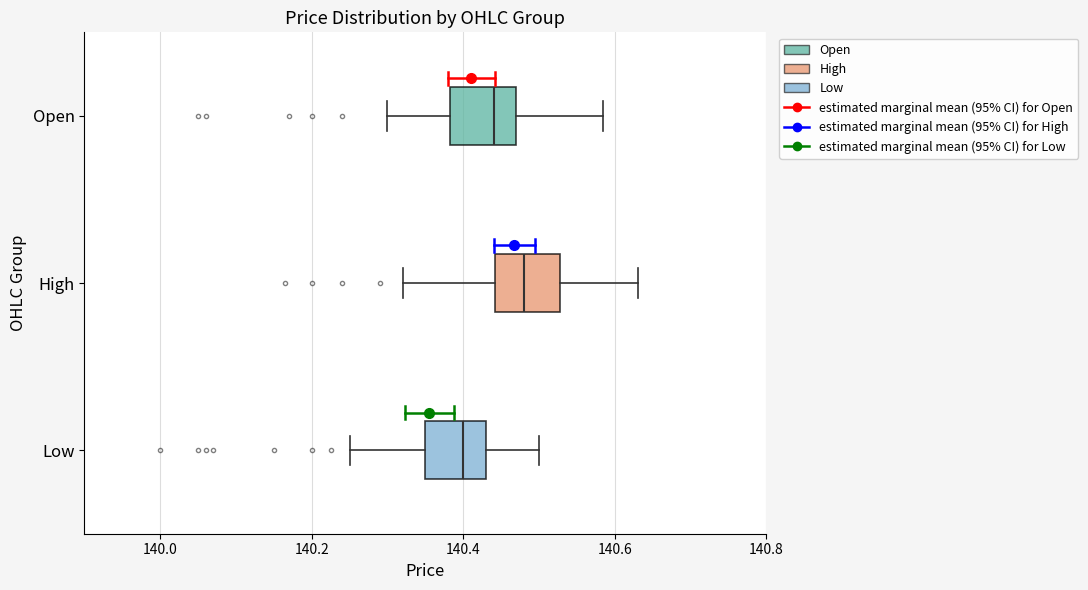

Which box's median line is the furthest to the right?

High